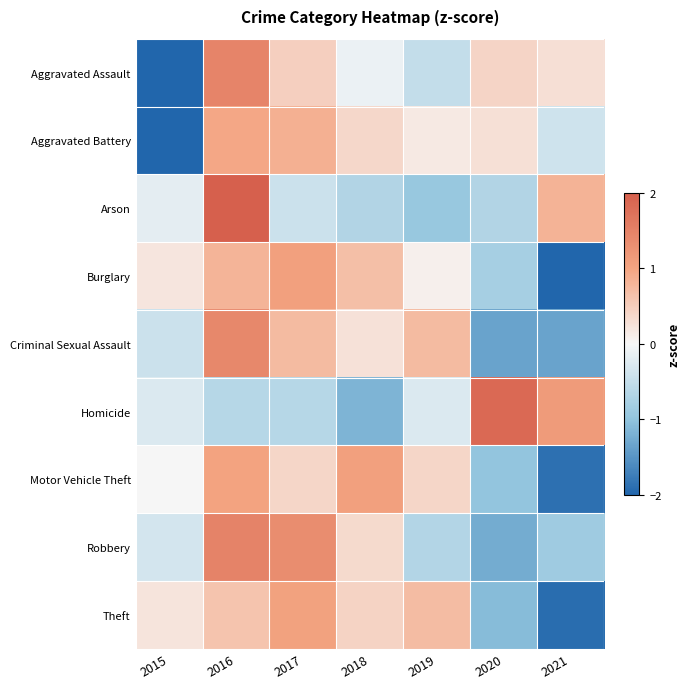

Reading left to right, extract all data points from this chart.

Aggravated Assault: 2015=-2.0	2016=1.5	2017=0.5	2018=-0.1	2019=-0.5	2020=0.4	2021=0.3
Aggravated Battery: 2015=-2.2	2016=1.0	2017=0.8	2018=0.4	2019=0.2	2020=0.3	2021=-0.4
Arson: 2015=-0.2	2016=2.1	2017=-0.4	2018=-0.7	2019=-0.9	2020=-0.7	2021=0.8
Burglary: 2015=0.2	2016=0.8	2017=1.0	2018=0.7	2019=0.1	2020=-0.8	2021=-2.0
Criminal Sexual Assault: 2015=-0.4	2016=1.4	2017=0.7	2018=0.3	2019=0.7	2020=-1.4	2021=-1.4
Homicide: 2015=-0.3	2016=-0.6	2017=-0.6	2018=-1.2	2019=-0.3	2020=1.8	2021=1.1
Motor Vehicle Theft: 2015=-0.0	2016=1.0	2017=0.4	2018=1.1	2019=0.4	2020=-1.0	2021=-1.9
Robbery: 2015=-0.4	2016=1.5	2017=1.3	2018=0.3	2019=-0.7	2020=-1.3	2021=-0.9
Theft: 2015=0.2	2016=0.6	2017=1.0	2018=0.4	2019=0.7	2020=-1.1	2021=-1.9